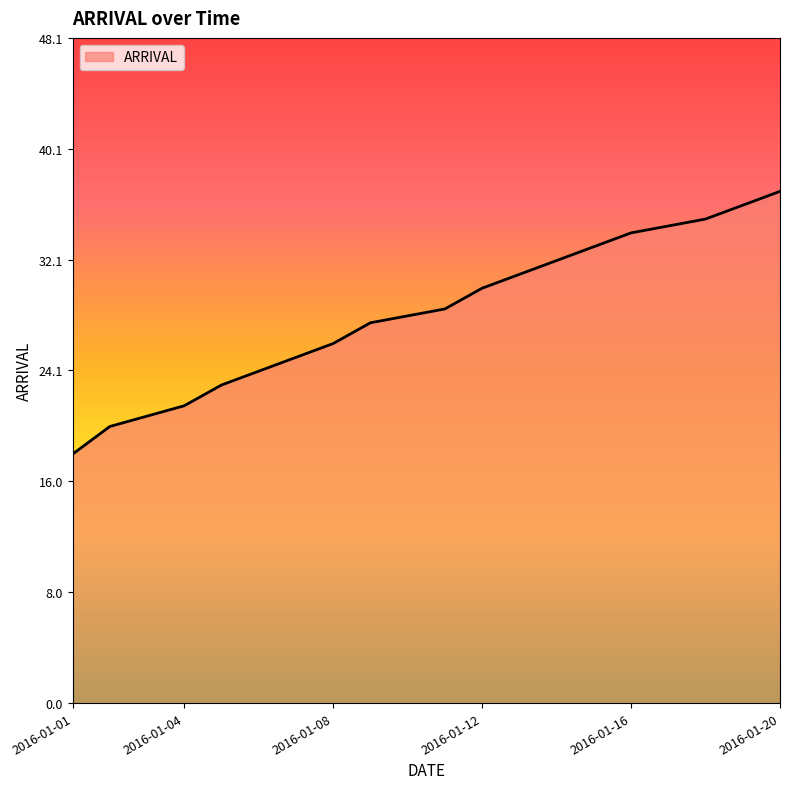

What is the difference between the maximum and minimum values?

19.0